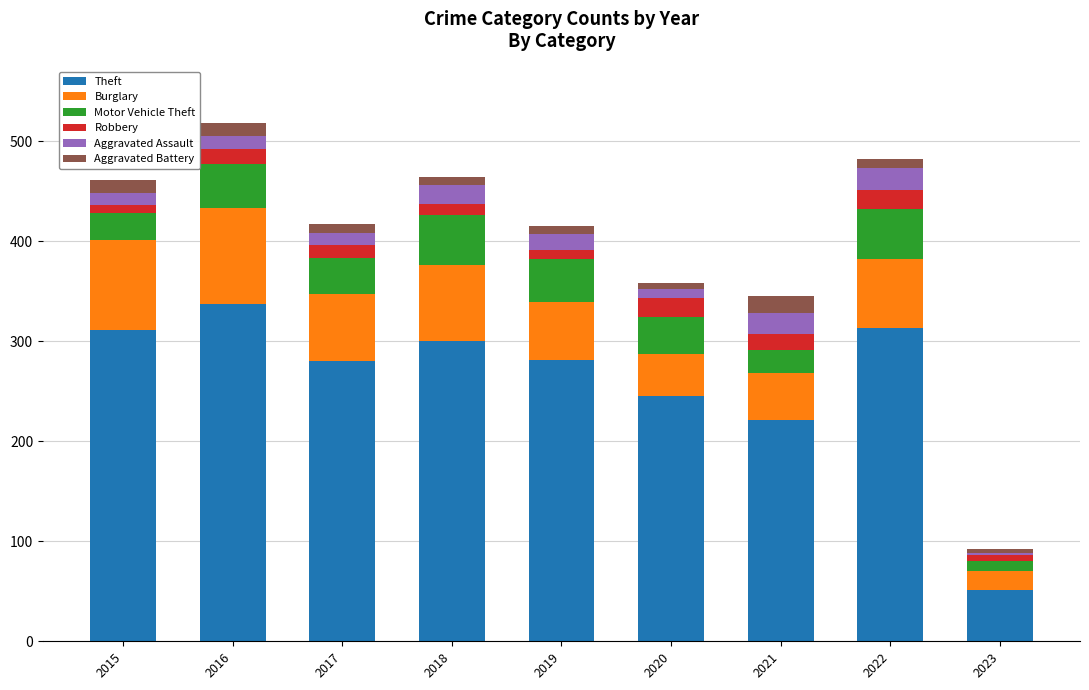

What is the maximum value for Theft?

337